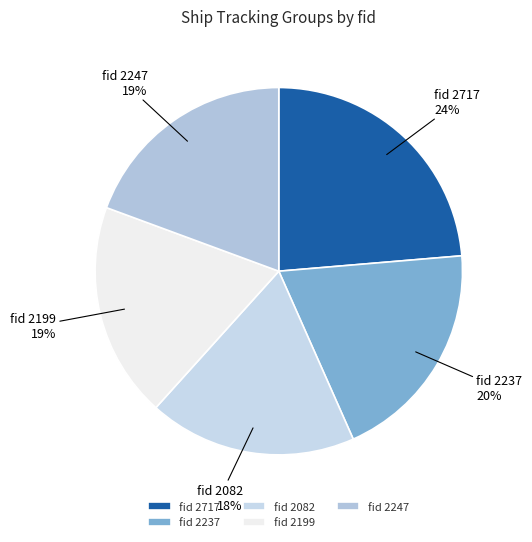

To the nearest percent, what is the combined percentage of fid 2082 and fid 2237?

38%